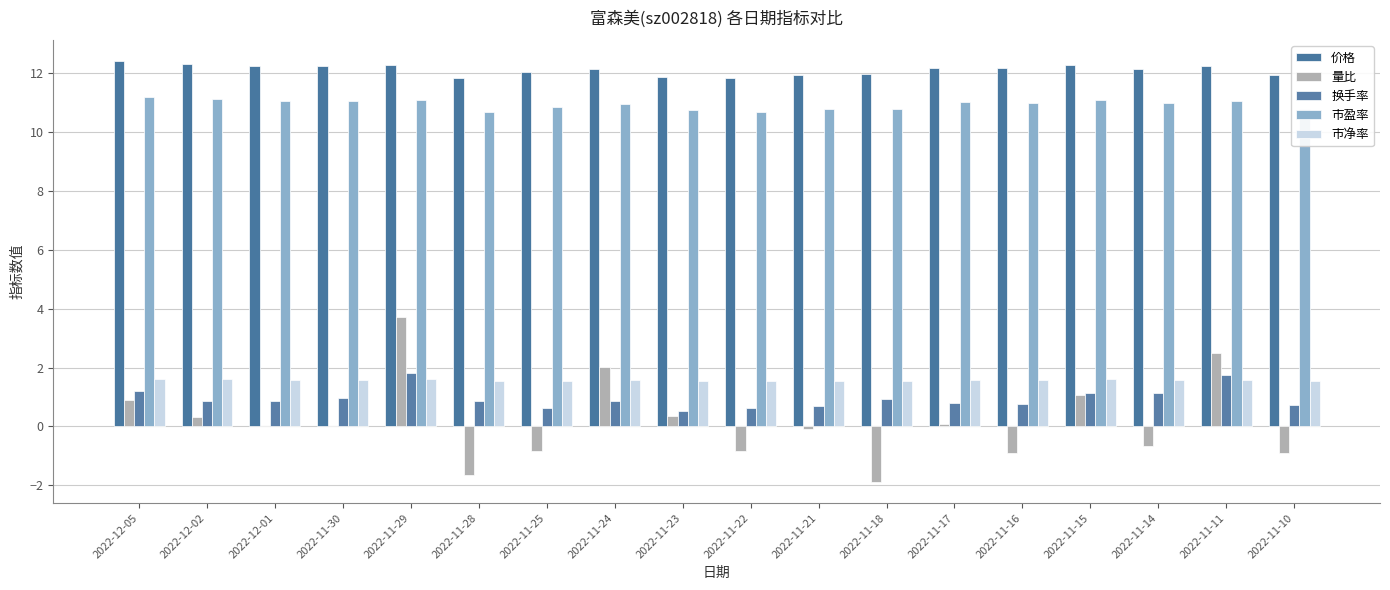

Are the bars horizontal?

No